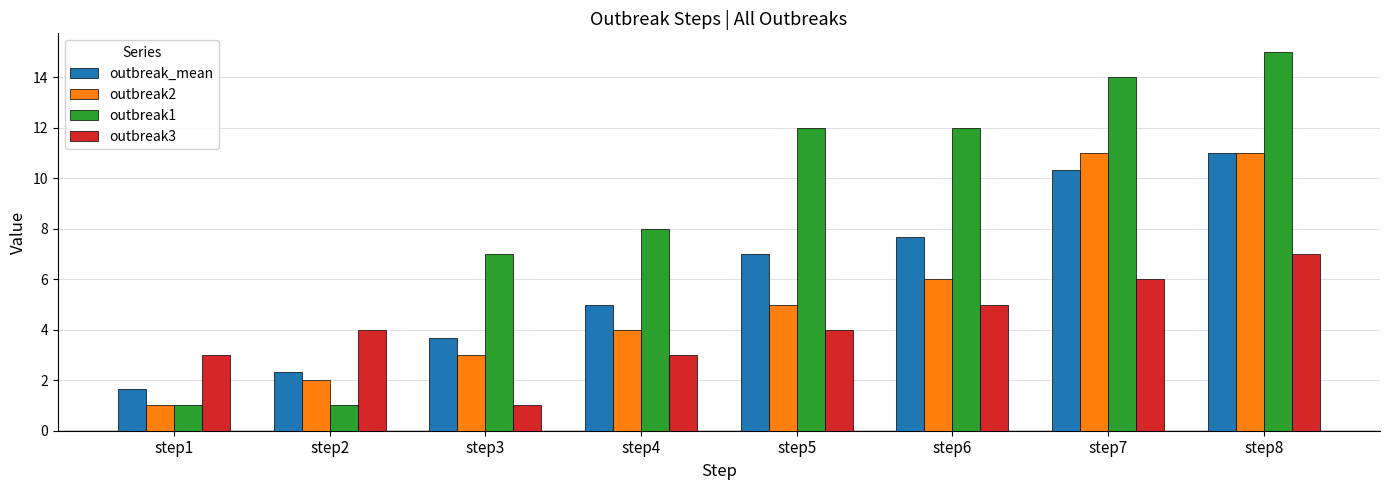

What is the lowest value of the outbreak_mean series?

1.7